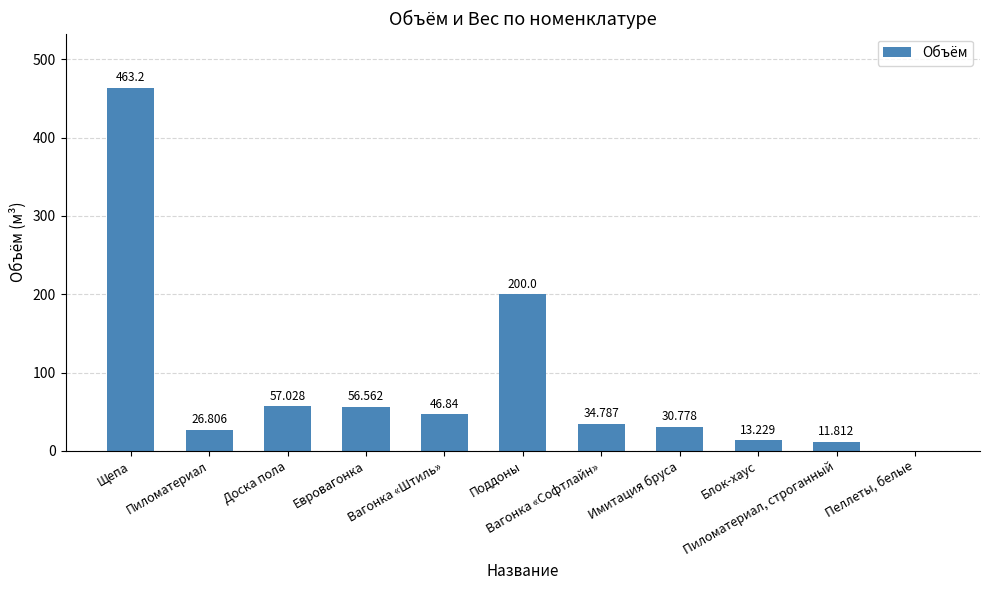

True or false: the data shows 23.4 at Блок-хаус.

False